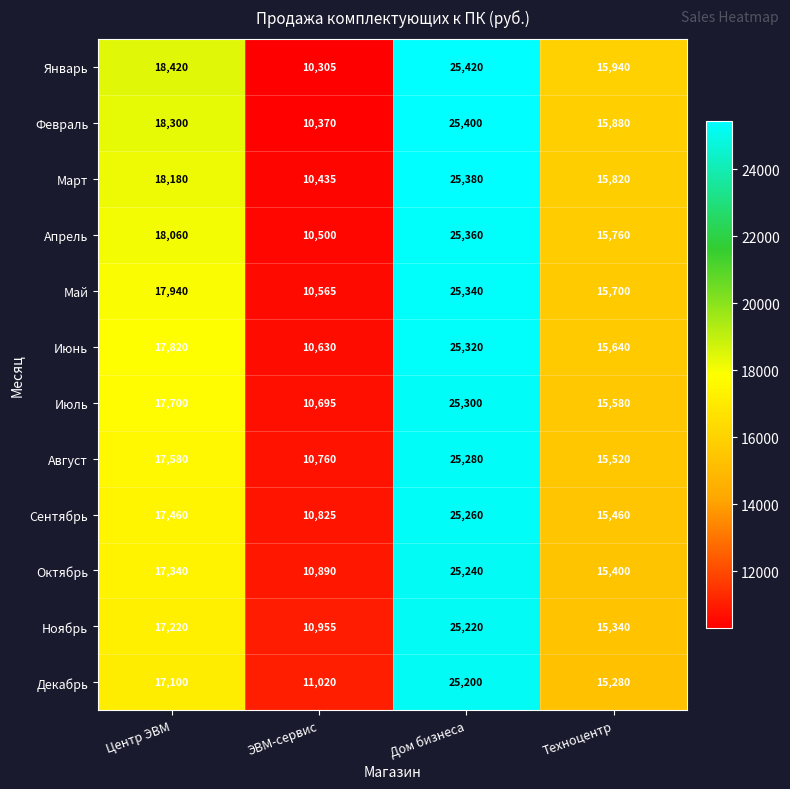

What is the difference between the maximum and second lowest values in the Февраль series?

9520